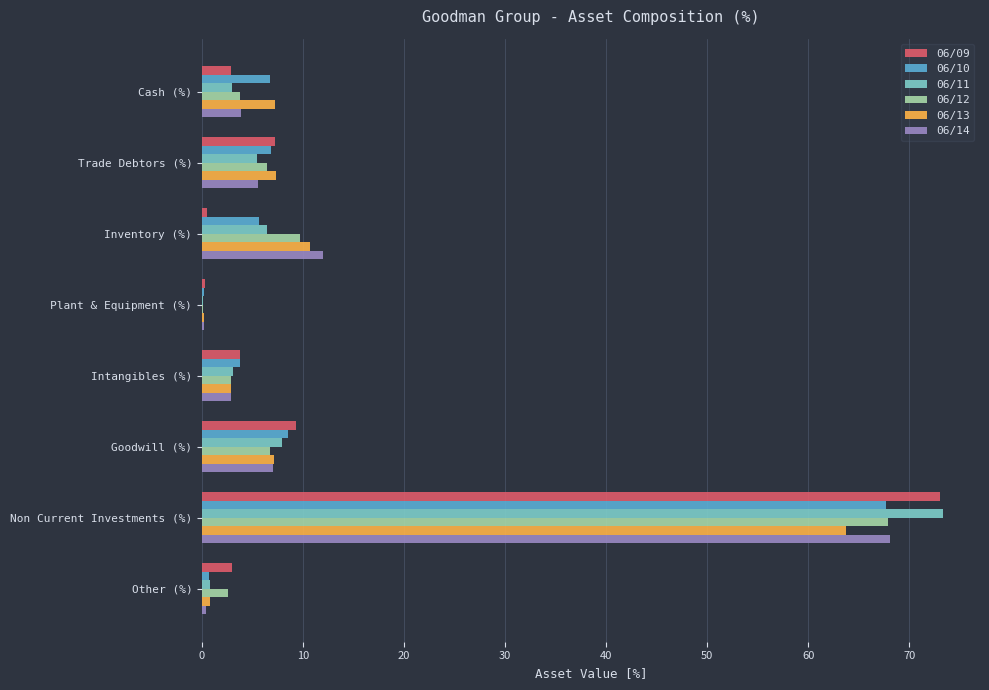

How many data points does each series have?

8